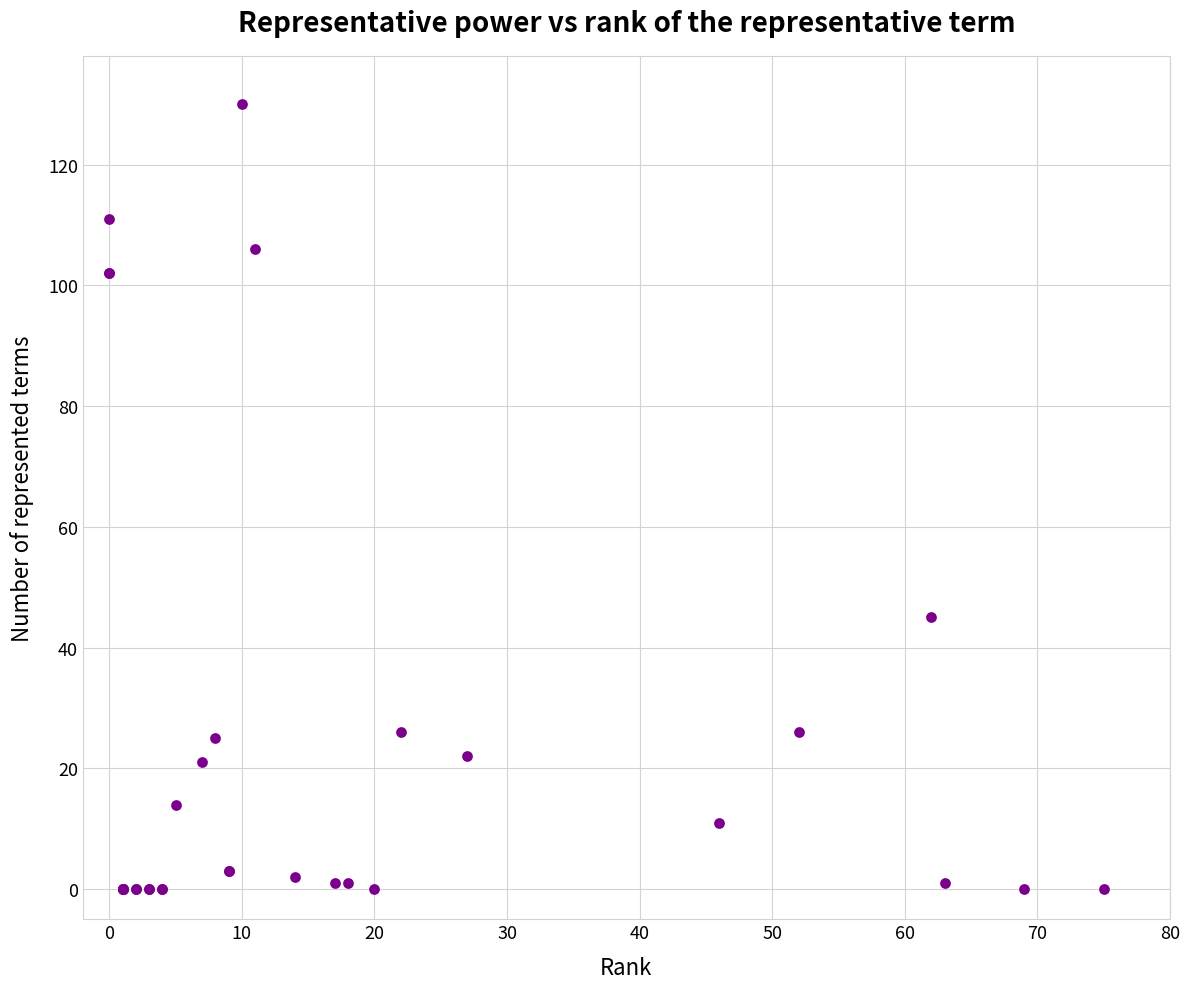

What Y value in the scatter plot is closest to 65?

45